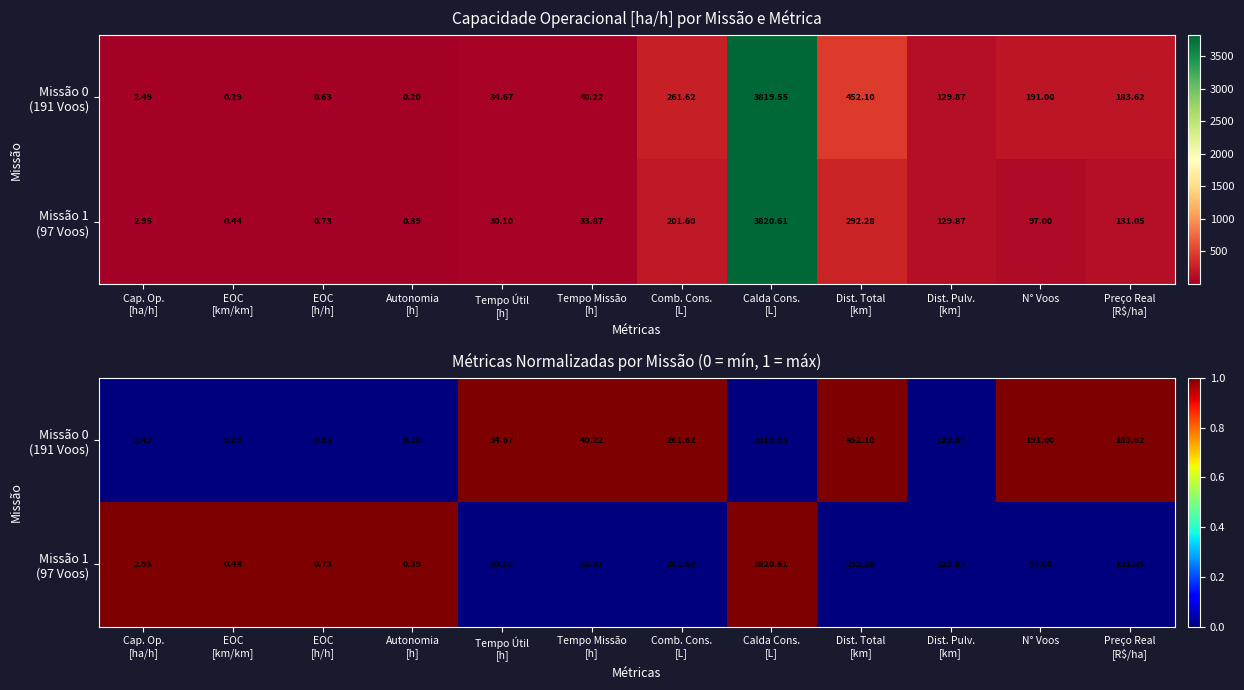

How many Missão 0 (191 Voos) values are between 0 and 1?

12